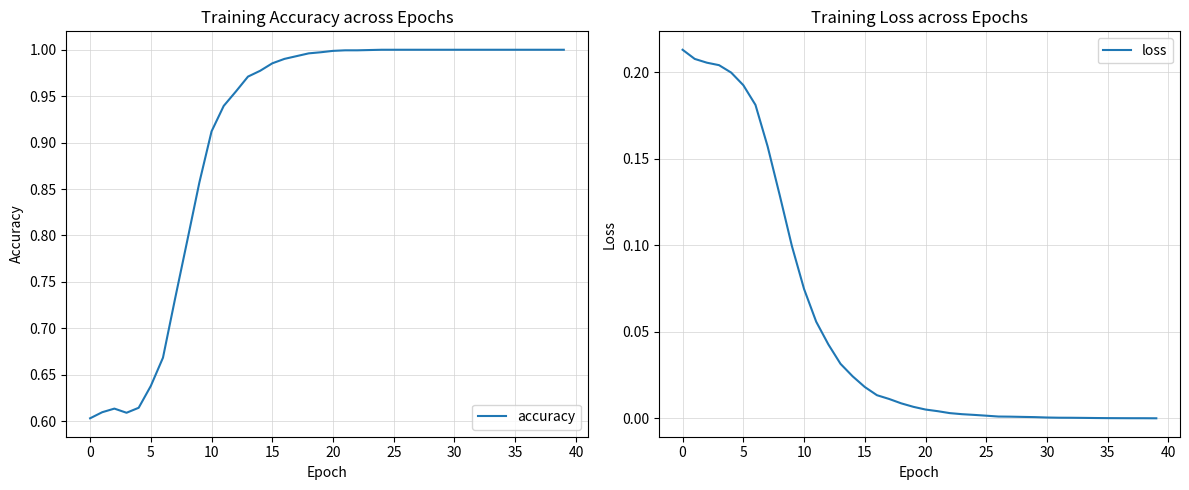

Between 36 and 20, which is larger?

36